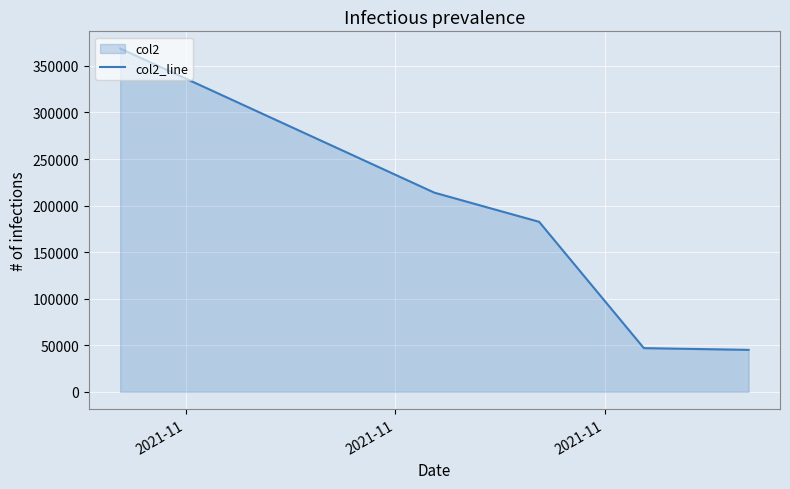

True or false: there are more than 1 points higher than both neighbors.

False